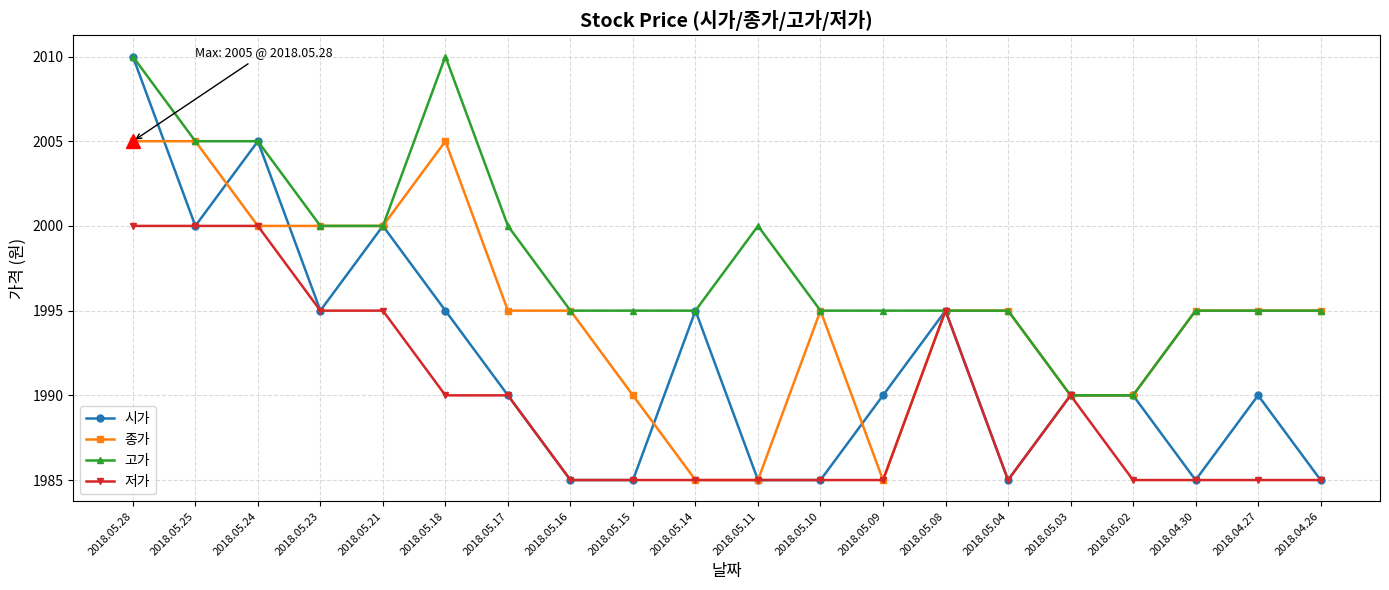

What are all the series names shown in the legend?

시가, 종가, 고가, 저가